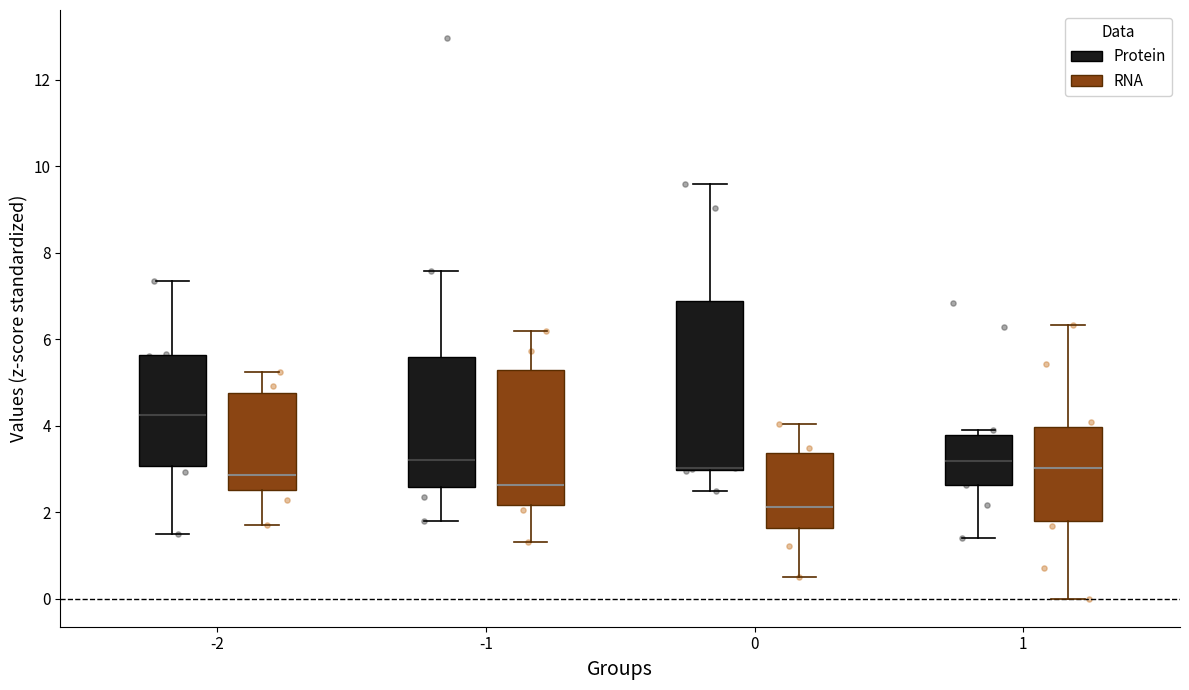

Reading left to right, read every box against the y-axis: the position of its median line, the range the box covers, and the ends of its whiskers. The values are not printed on the chart, so give them approximately, as read against the axis.

-2 (Protein): median 4.2, box 3.0 to 5.6, whiskers 1.6 to 7.4
-2 (RNA): median 2.8, box 2.6 to 4.8, whiskers 1.8 to 5.2
-1 (Protein): median 3.2, box 2.6 to 5.6, whiskers 1.8 to 7.6
-1 (RNA): median 2.6, box 2.2 to 5.4, whiskers 1.4 to 6.2
0 (Protein): median 3.0 (drawn on the box's lower edge), box 3.0 to 6.8, whiskers 2.4 to 9.6
0 (RNA): median 2.2, box 1.6 to 3.4, whiskers 0.6 to 4.0
1 (Protein): median 3.2, box 2.6 to 3.8, whiskers 1.4 to 4.0
1 (RNA): median 3.0, box 1.8 to 4.0, whiskers 0.0 to 6.4